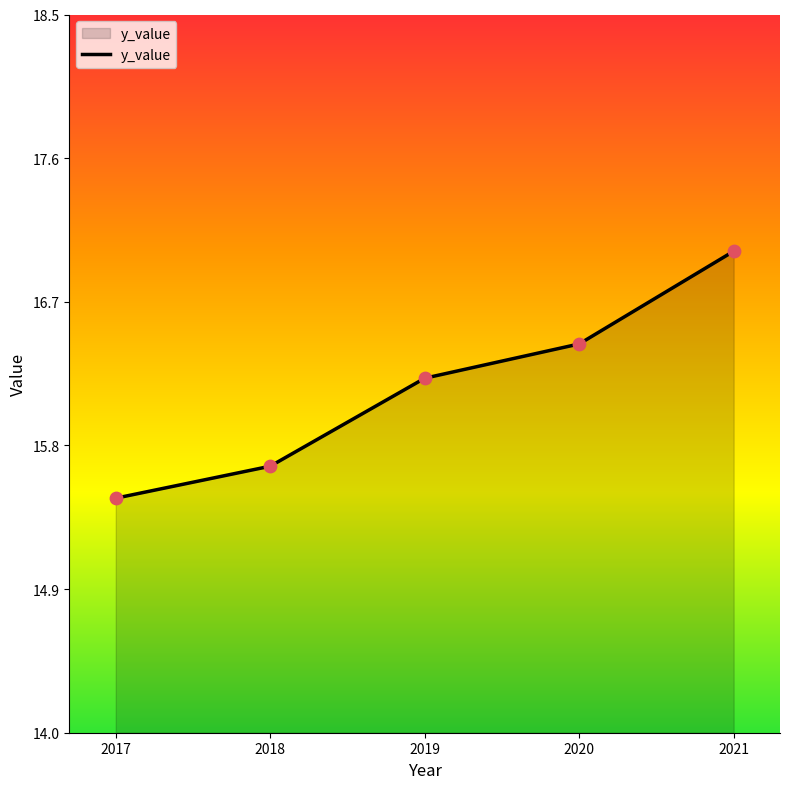

What is the change in value from 2019 to 2021?

+0.8